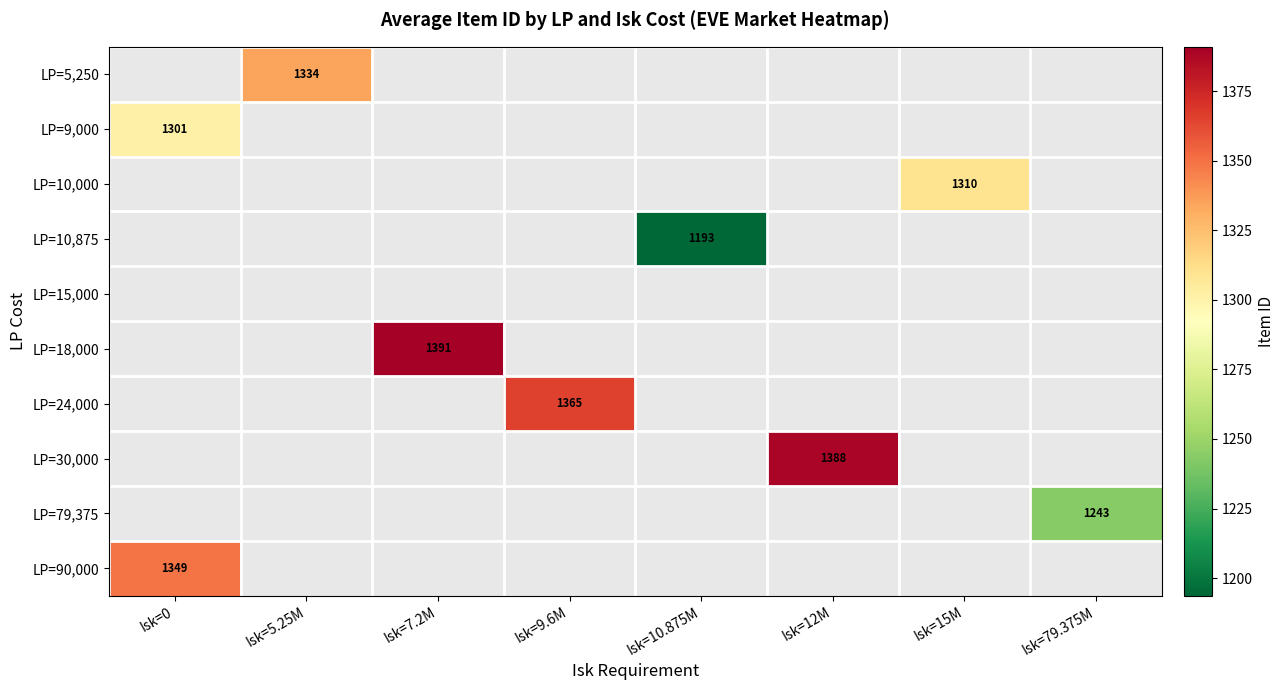

True or false: LP=79,375 has a value of 633.8 at Isk=79.375M.

False